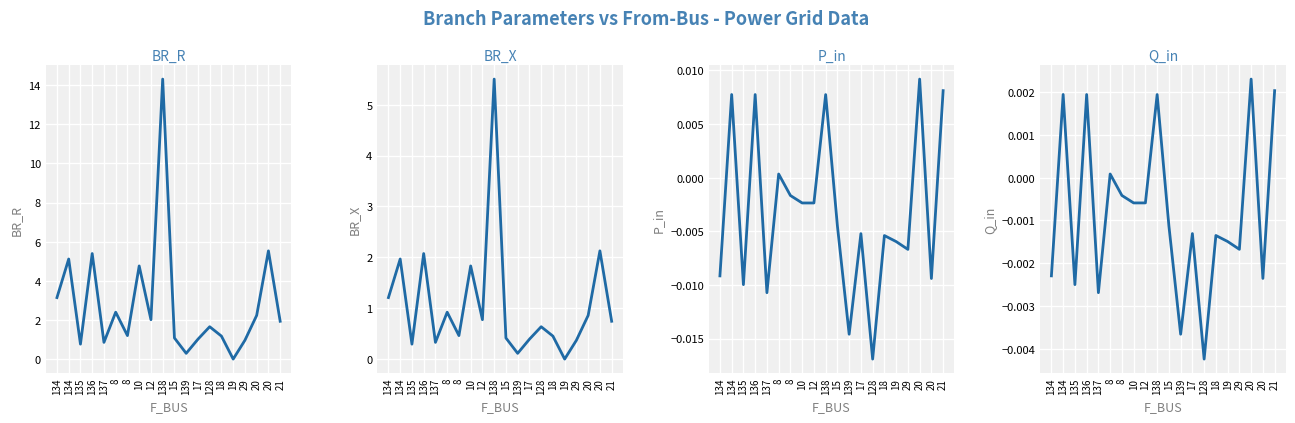

How many series are shown in this chart?

4